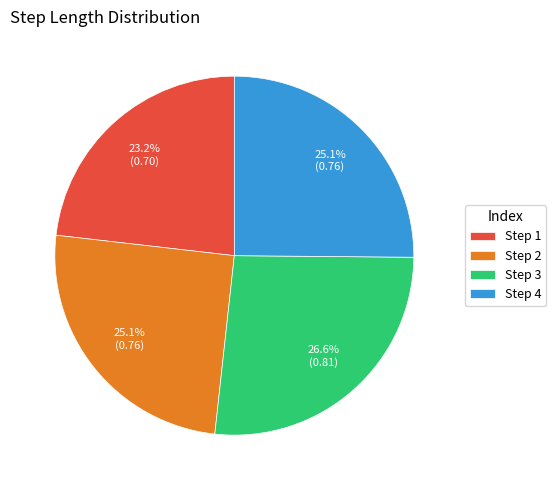

To the nearest percent, what is the average slice percentage?

25%